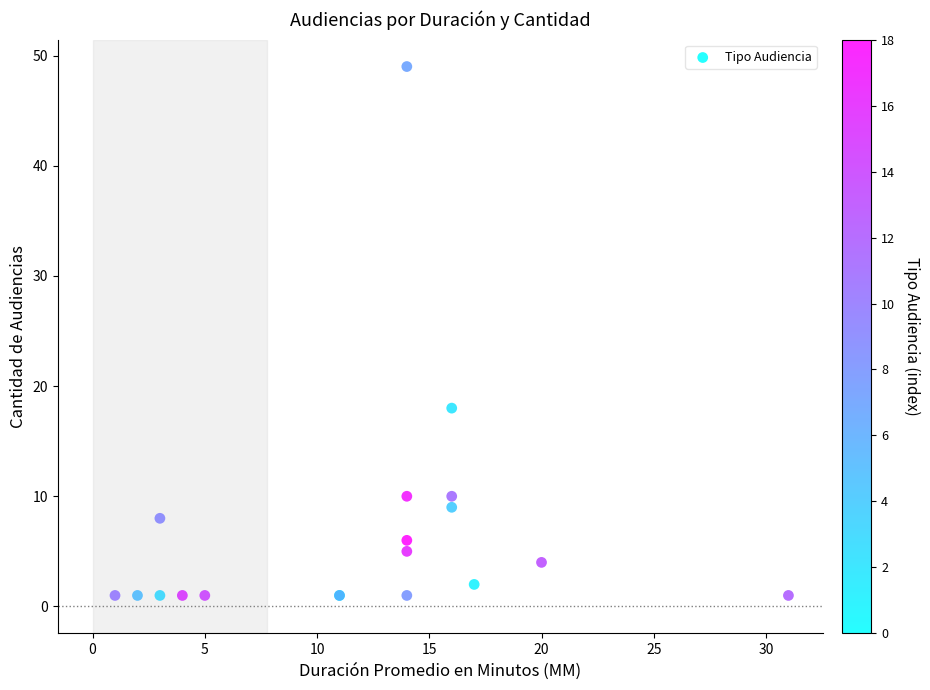

What Y value in the scatter plot is closest to 25?

18